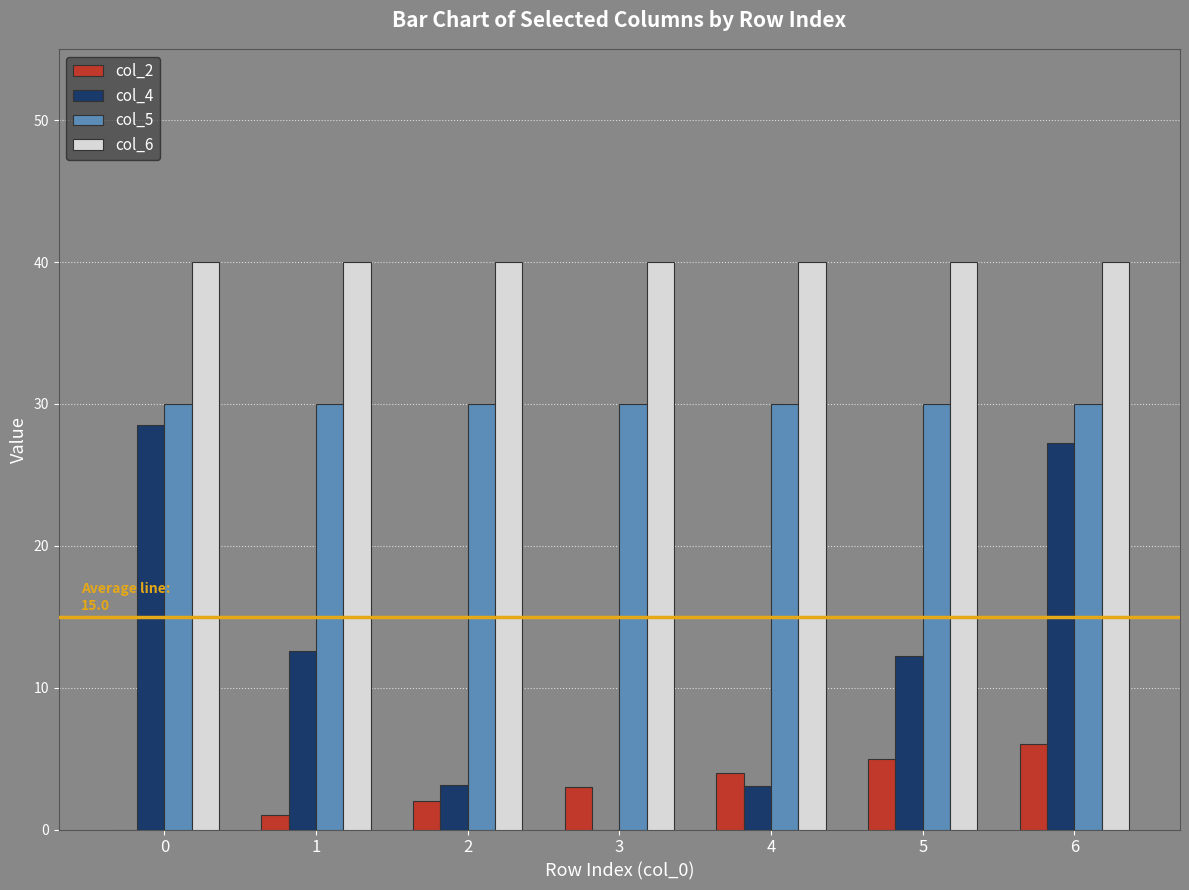

What are all the series names shown in the legend?

col_2, col_4, col_5, col_6